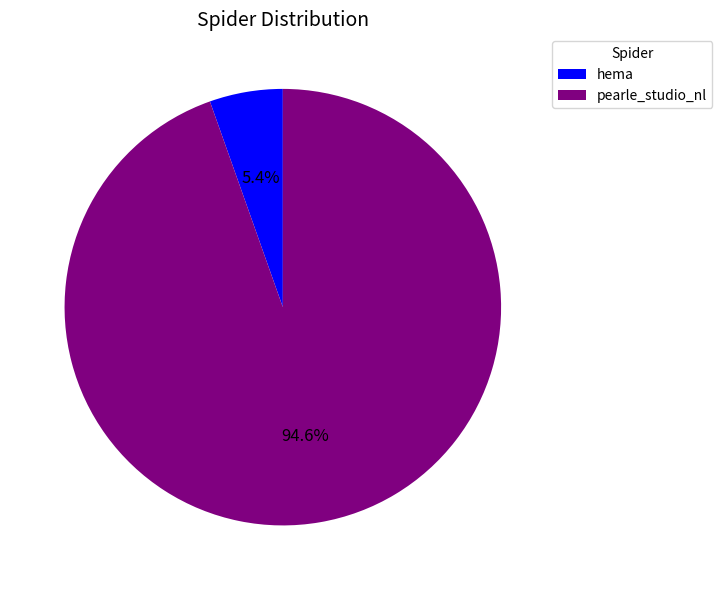

To the nearest percent, what is the difference between the largest and smallest slice percentages?

89%